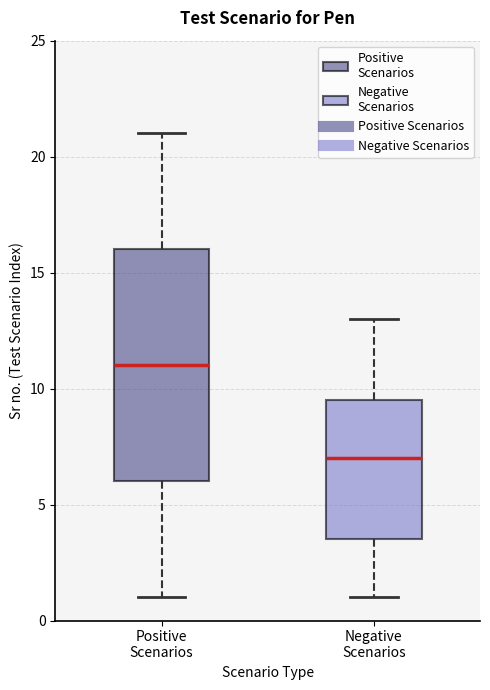

Which box has the lowest median line?

Negative Scenarios